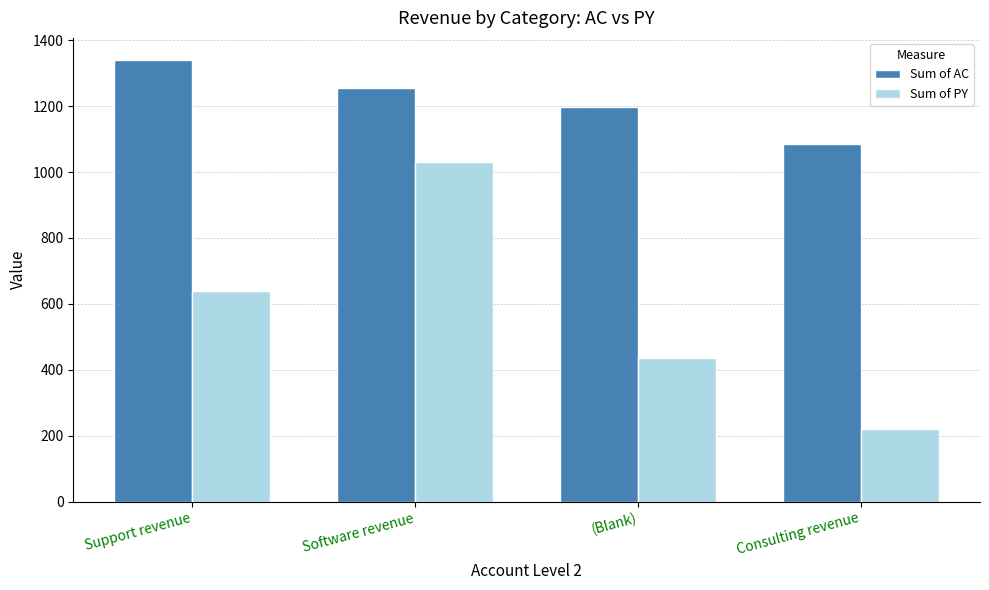

How many bars are there in total?

8